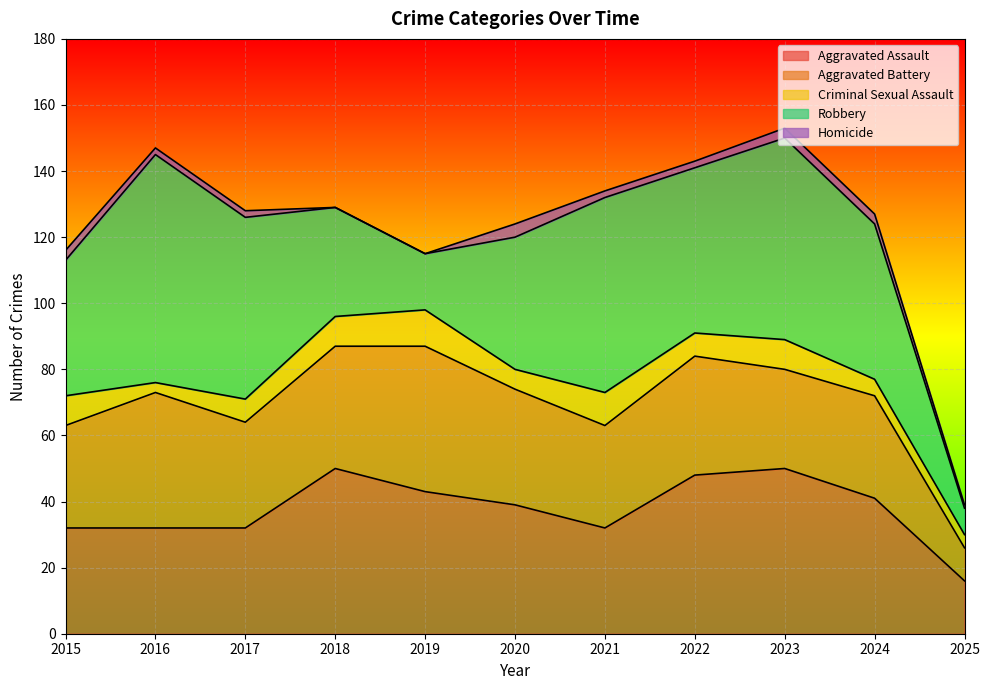

Which has a higher value, 2023 or 2024?

2023